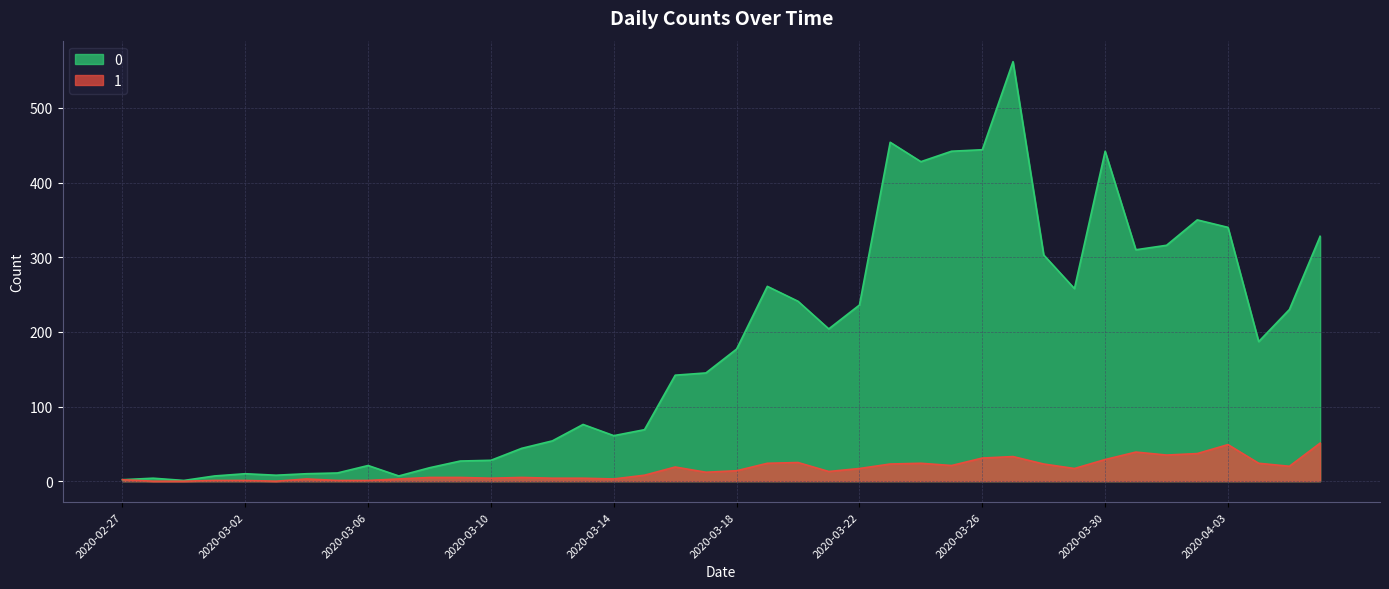

True or false: 0 and 1 intersect in this chart.

False